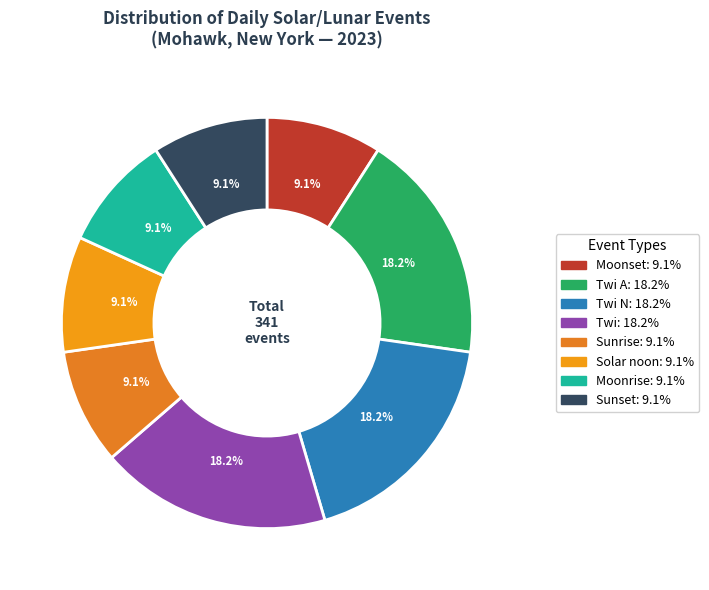

To the nearest percent, what is the difference between the largest and smallest slice percentages?

9%